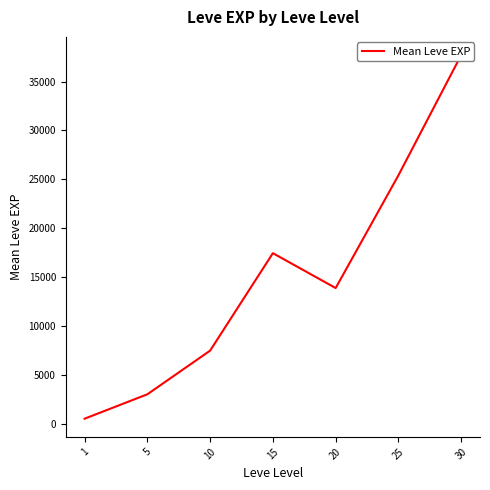

What is the value of the 2nd point from the left?

3008.3